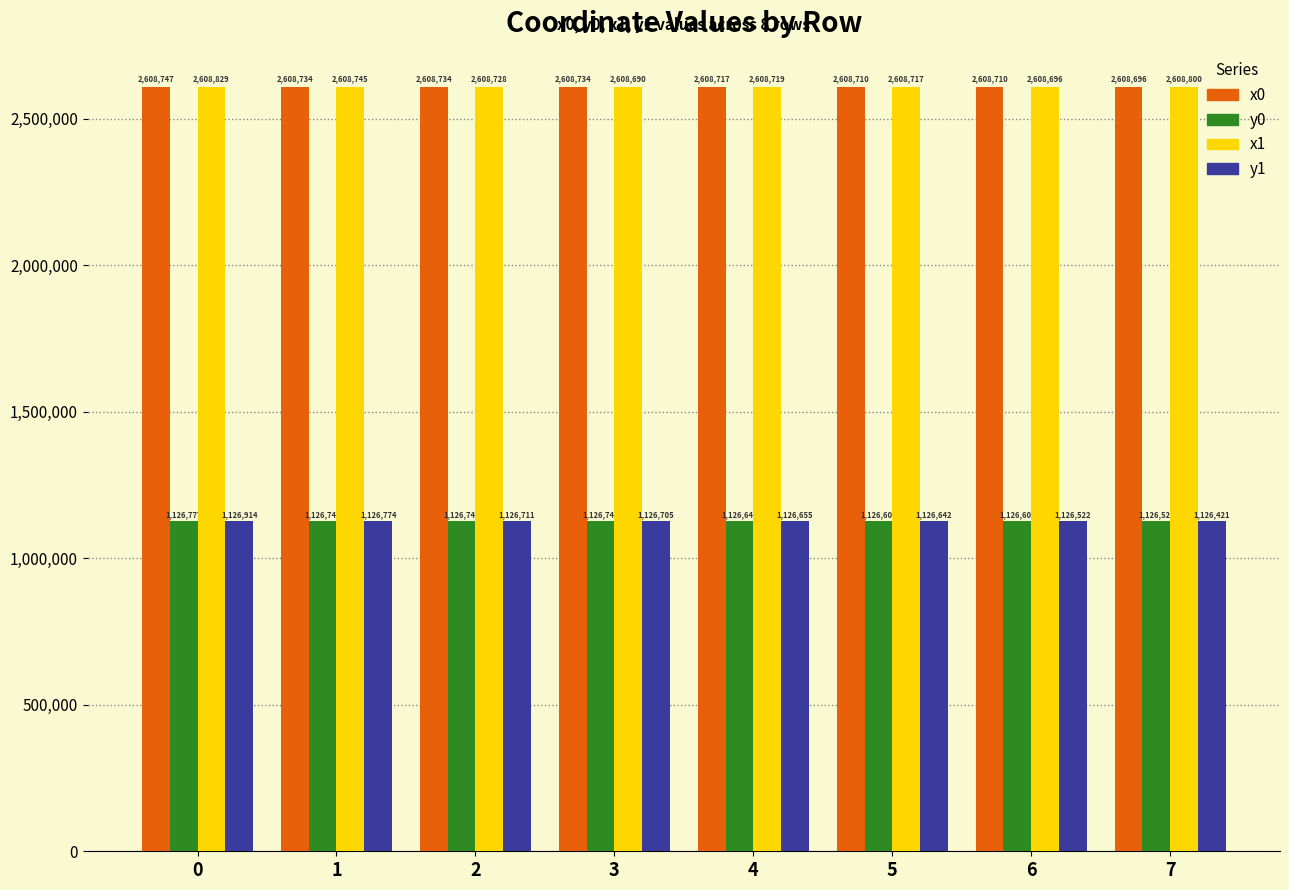

The value of x0 at 6 is 1806169.1. True or false?

False